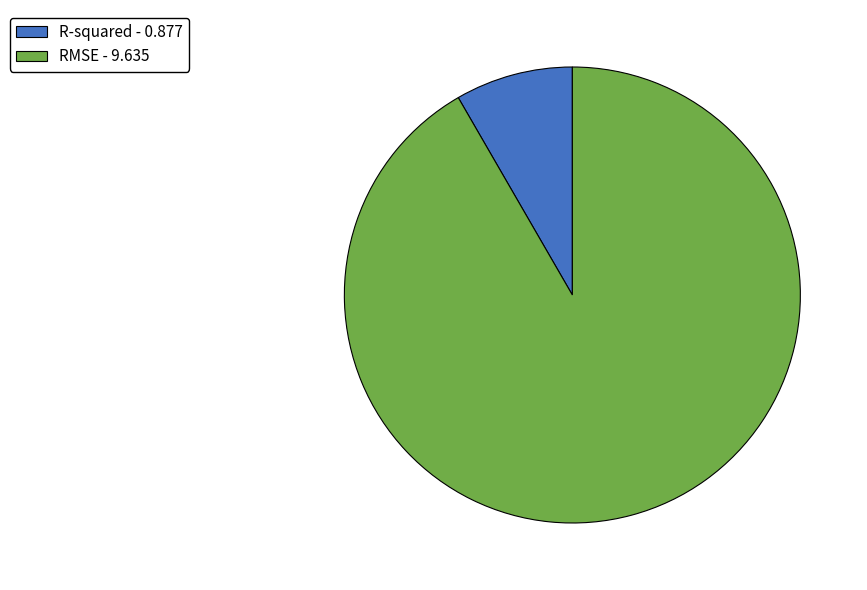

Does any single category account for the majority?

Yes